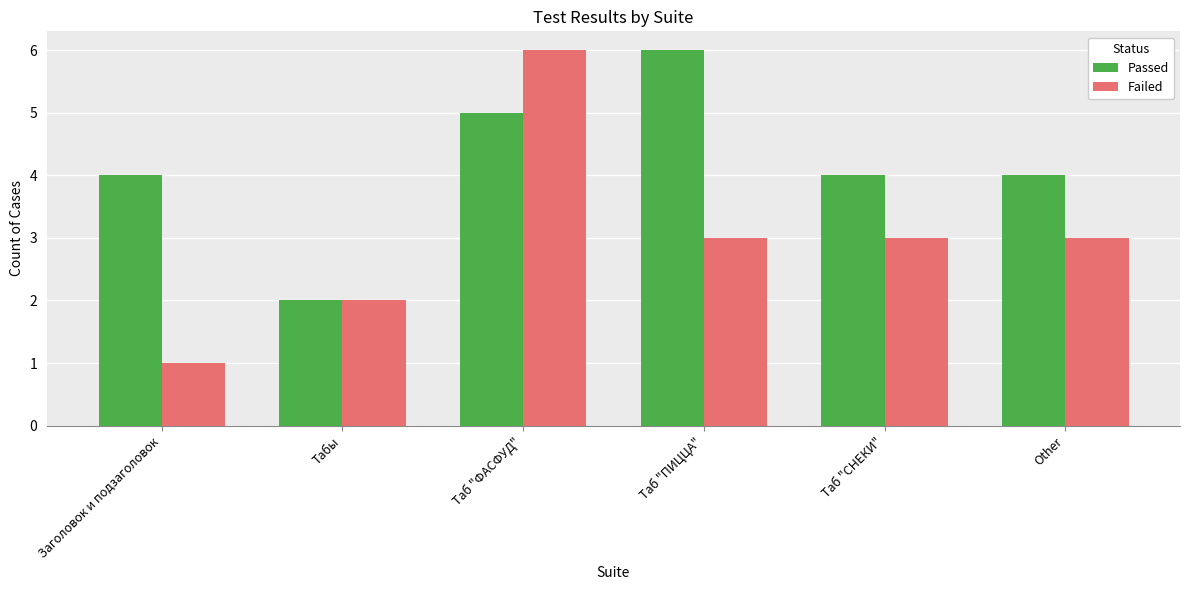

The value of Failed at Таб "СНЕКИ" is 3. True or false?

True